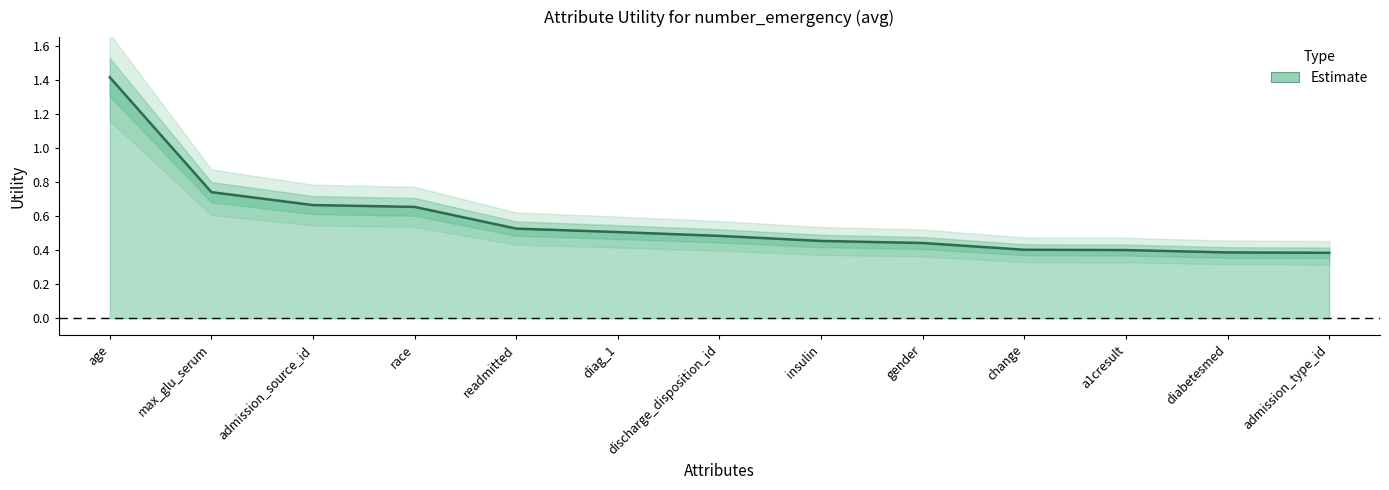

Is it true that the value at readmitted is 0.2?

False